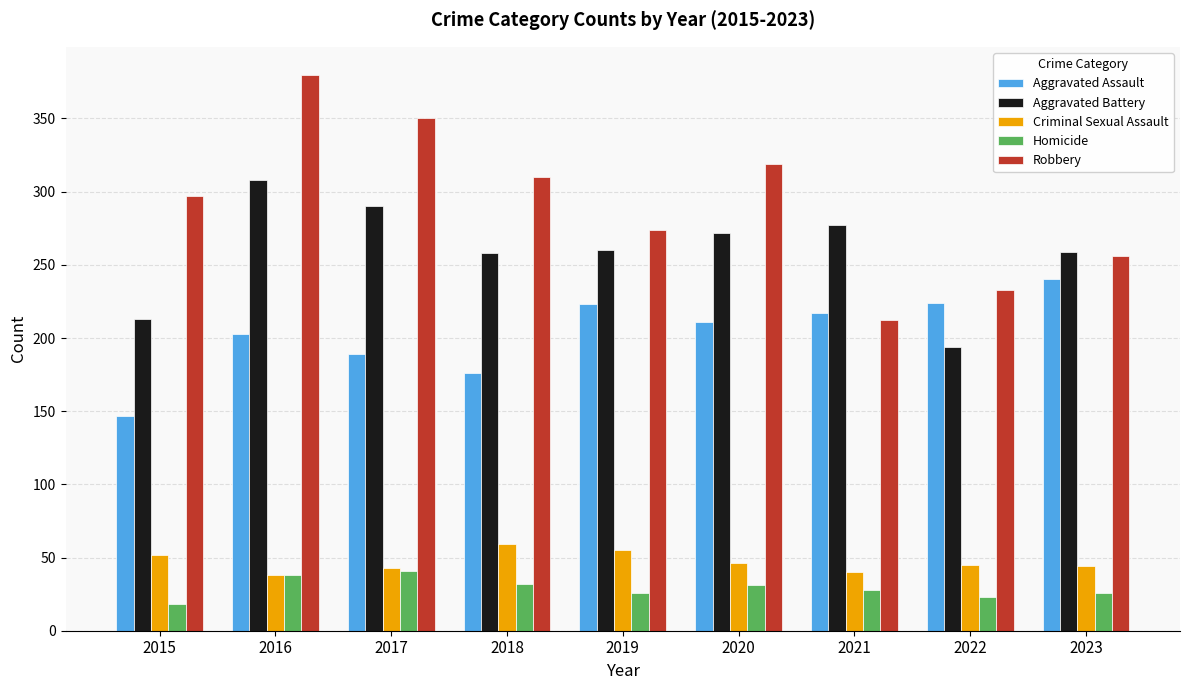

Which series changed the most between 2015 and 2017?

Aggravated Battery